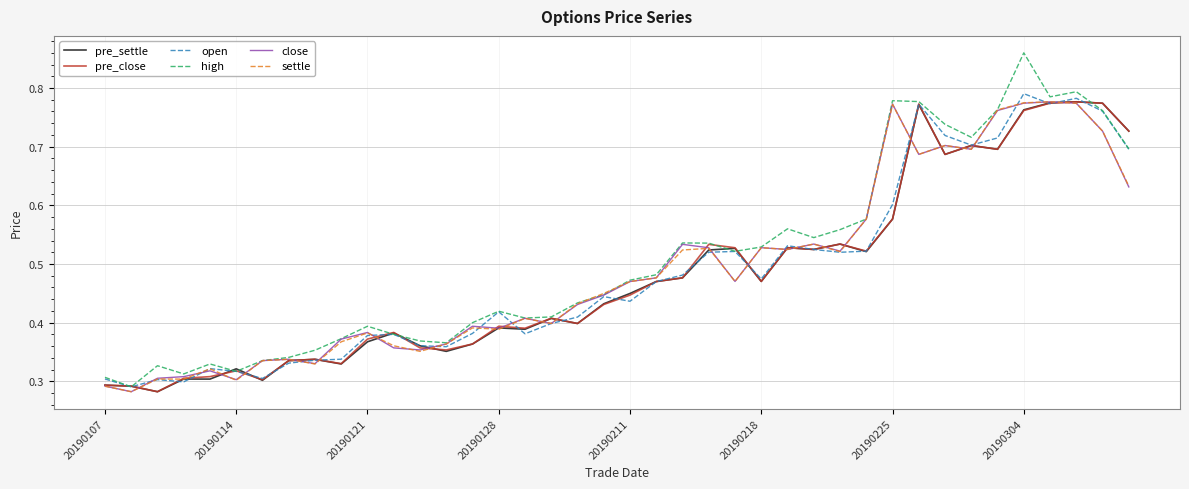

Which series has the largest range (max minus min)?

high